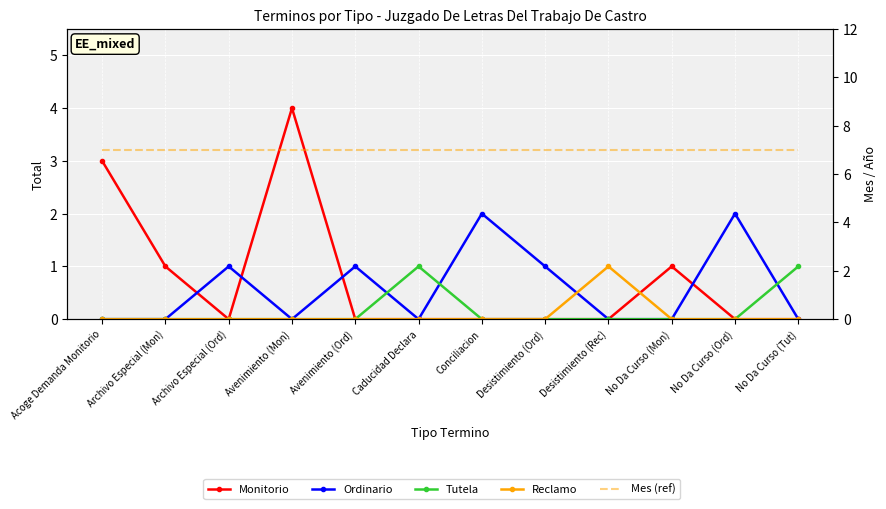

List the labels in order of Ordinario value, smallest first.

Acoge Demanda Monitorio, Archivo Especial (Mon), Avenimiento (Mon), Caducidad Declara, Desistimiento (Rec), No Da Curso (Mon), No Da Curso (Tut), Archivo Especial (Ord), Avenimiento (Ord), Desistimiento (Ord), Conciliacion, No Da Curso (Ord)